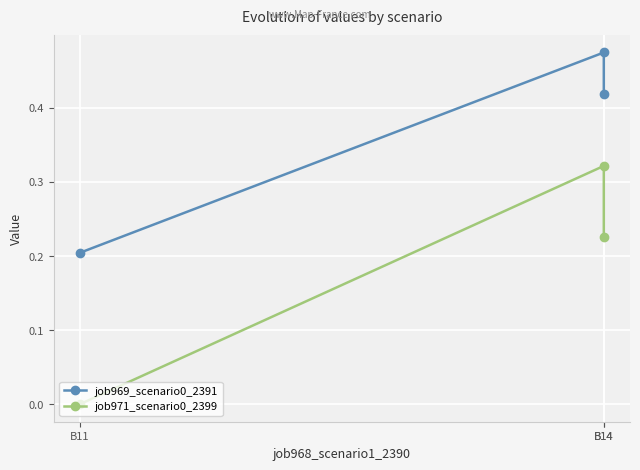

How many job971_scenario0_2399 values are between 0 and 1?

3